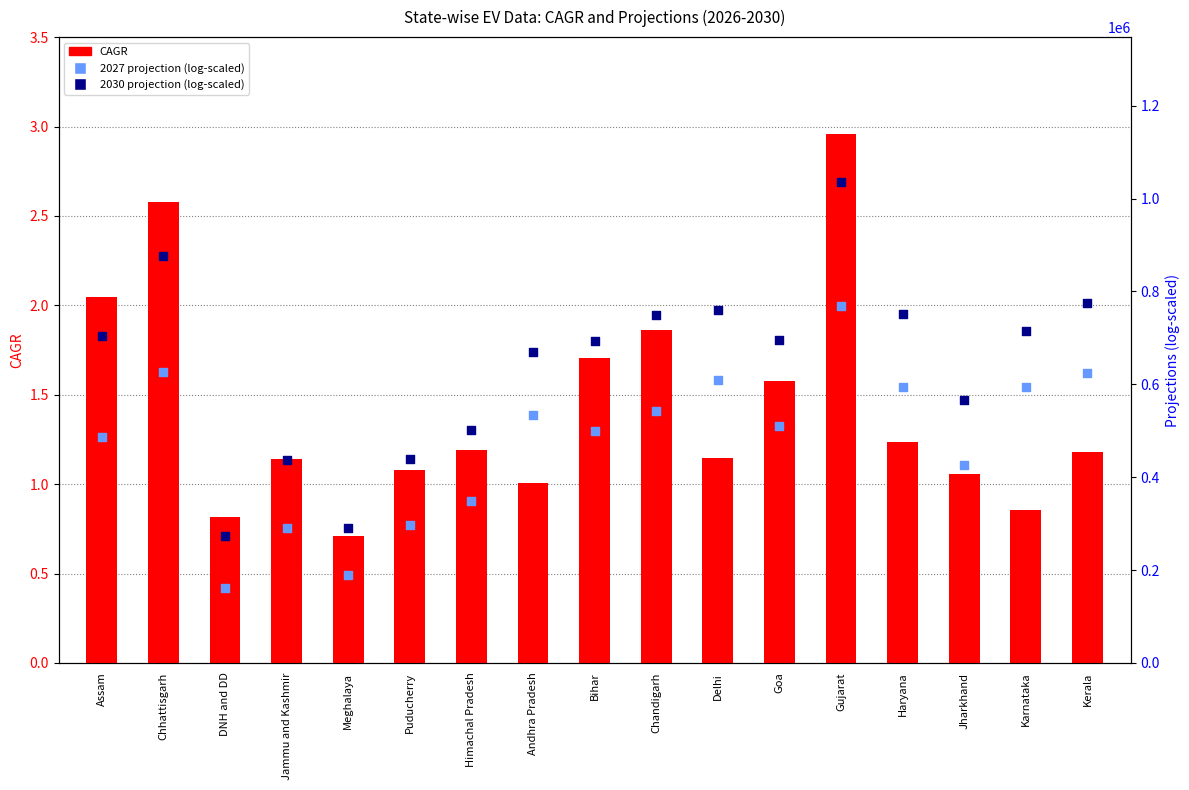

At which category is the sum across all series the highest?

Gujarat